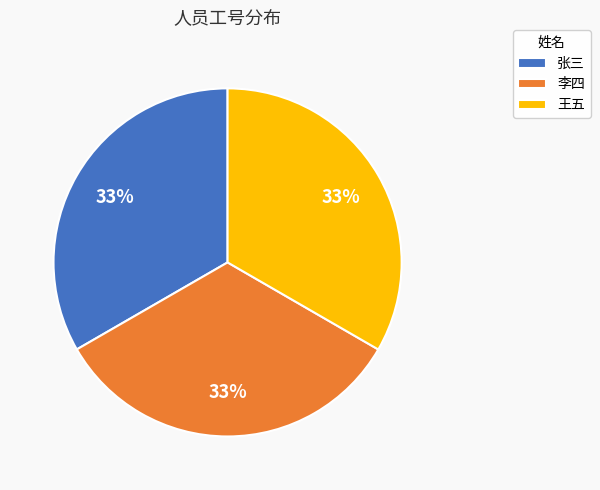

The 张三 slice represents 33% of the pie. True or false?

True